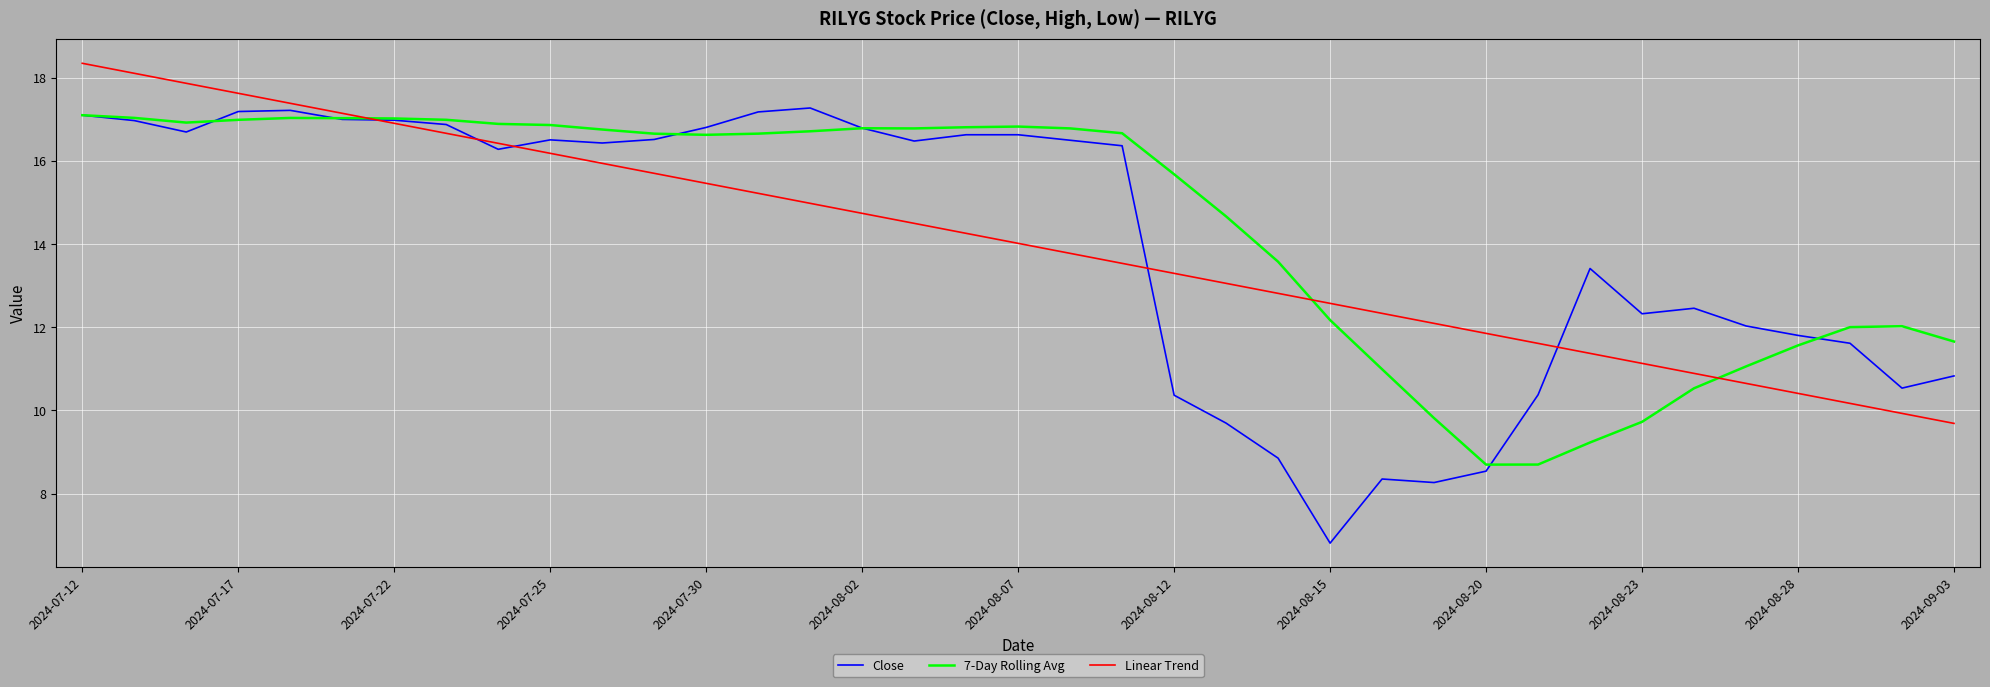

Which series has the widest spread of values?

Close